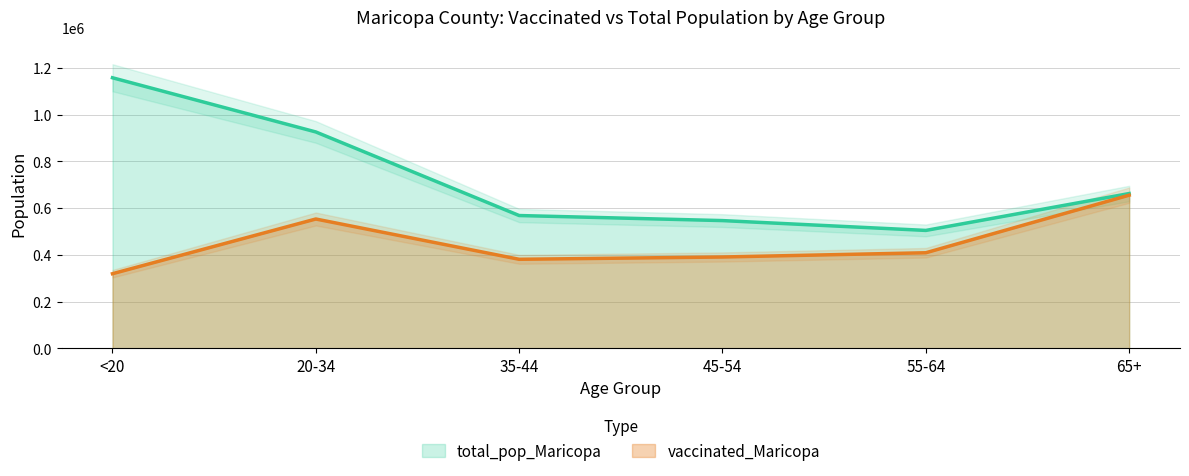

What is the spread (max minus min) of values at 65+?

7012